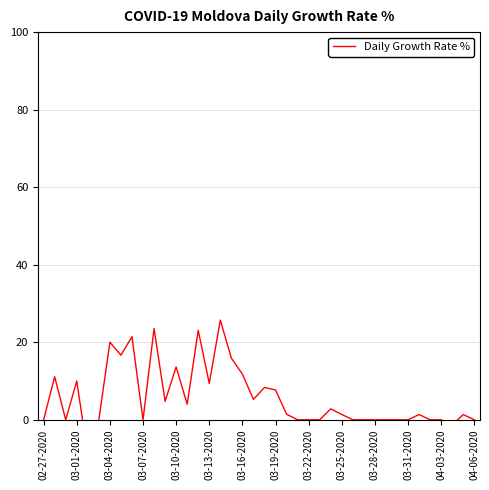

Reading right to left, transcribe all the data shown in this chart.

0.0	1.4	-1.3	0.0	0.0	1.4	0.0	0.0	0.0	0.0	0.0	0.0	1.4	2.8	0.0	0.0	0.0	1.4	7.7	8.3	5.3	11.8	15.9	25.7	9.4	23.1	4.0	13.6	4.8	23.5	0.0	21.4	16.7	20.0	0.0	-9.1	10.0	0.0	11.1	0.0